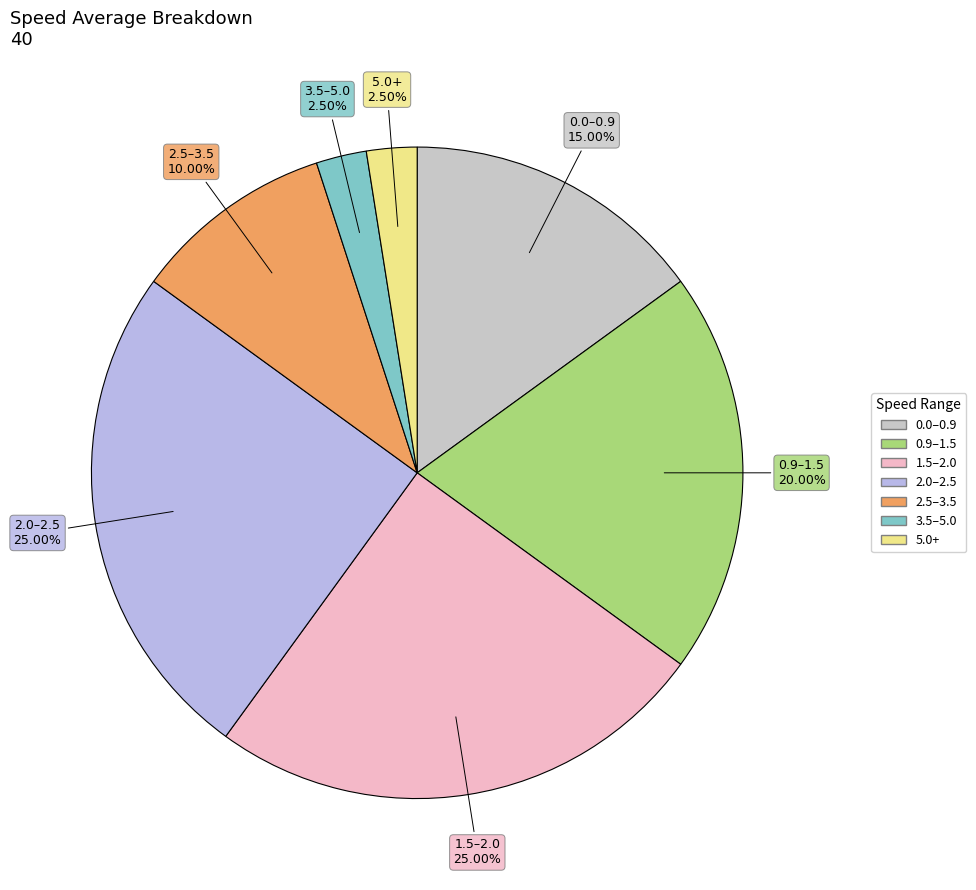

Between 3.5–5.0 and 1.5–2.0, which is larger?

1.5–2.0